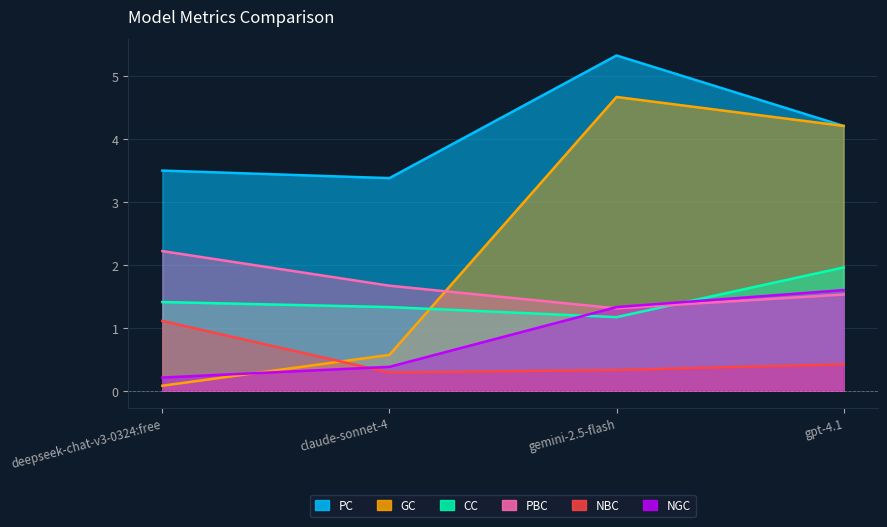

What is the value of the NBC point at the 1st from the left?

1.1